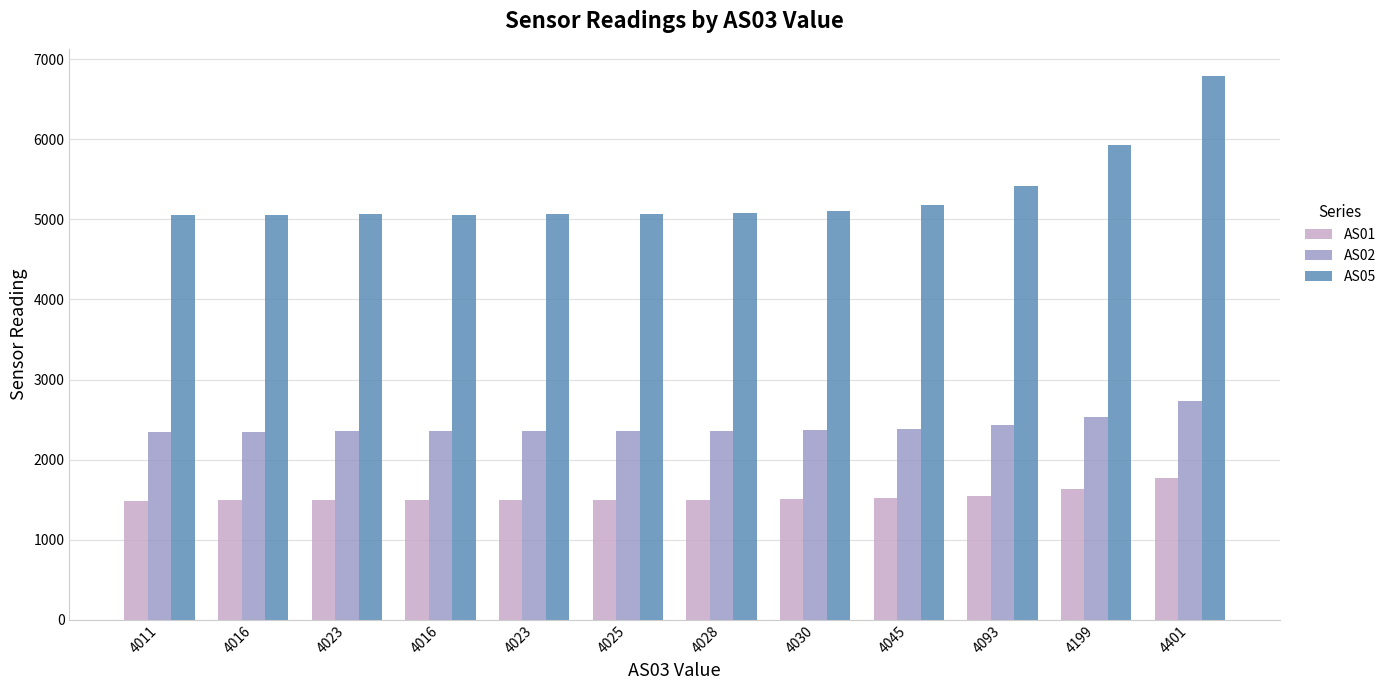

How many bars are there in total?

36